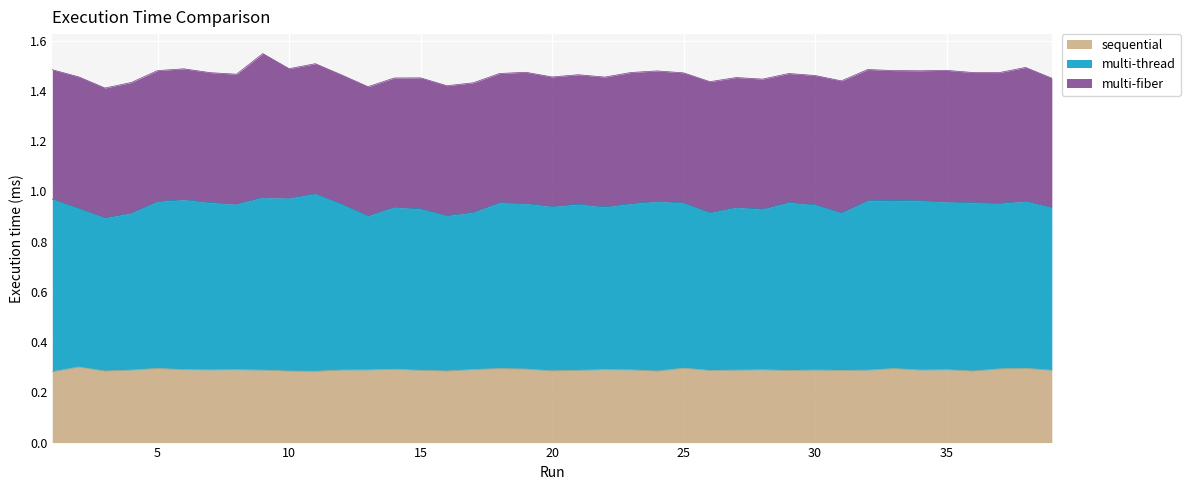

What is the value of the multi-thread point at the 12th from the left?

0.9